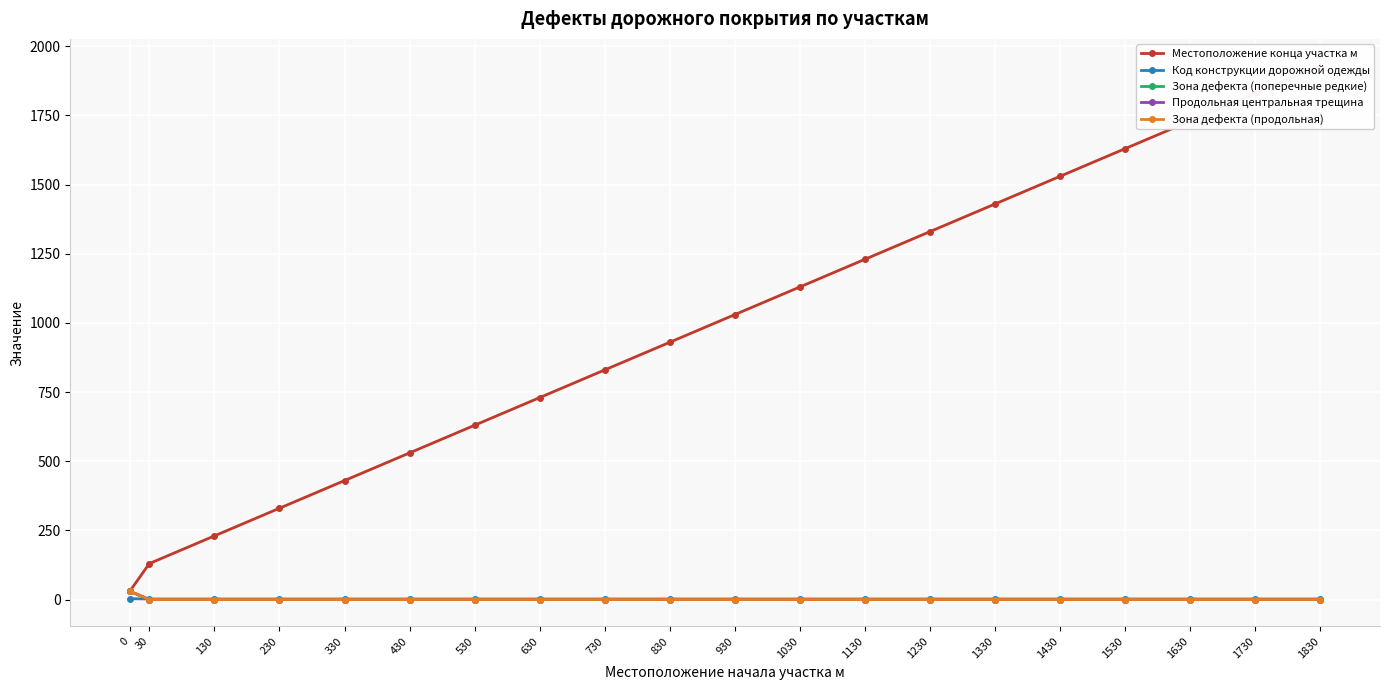

Which category has the lowest value across all series?

30